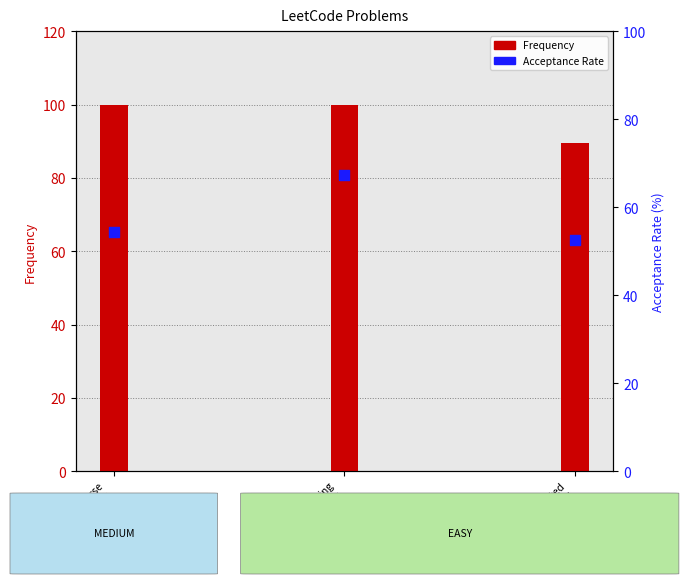

What is the ratio of the value at Merge Sorted
Array to the value at Divide a String
Into Groups of Size k?

0.8